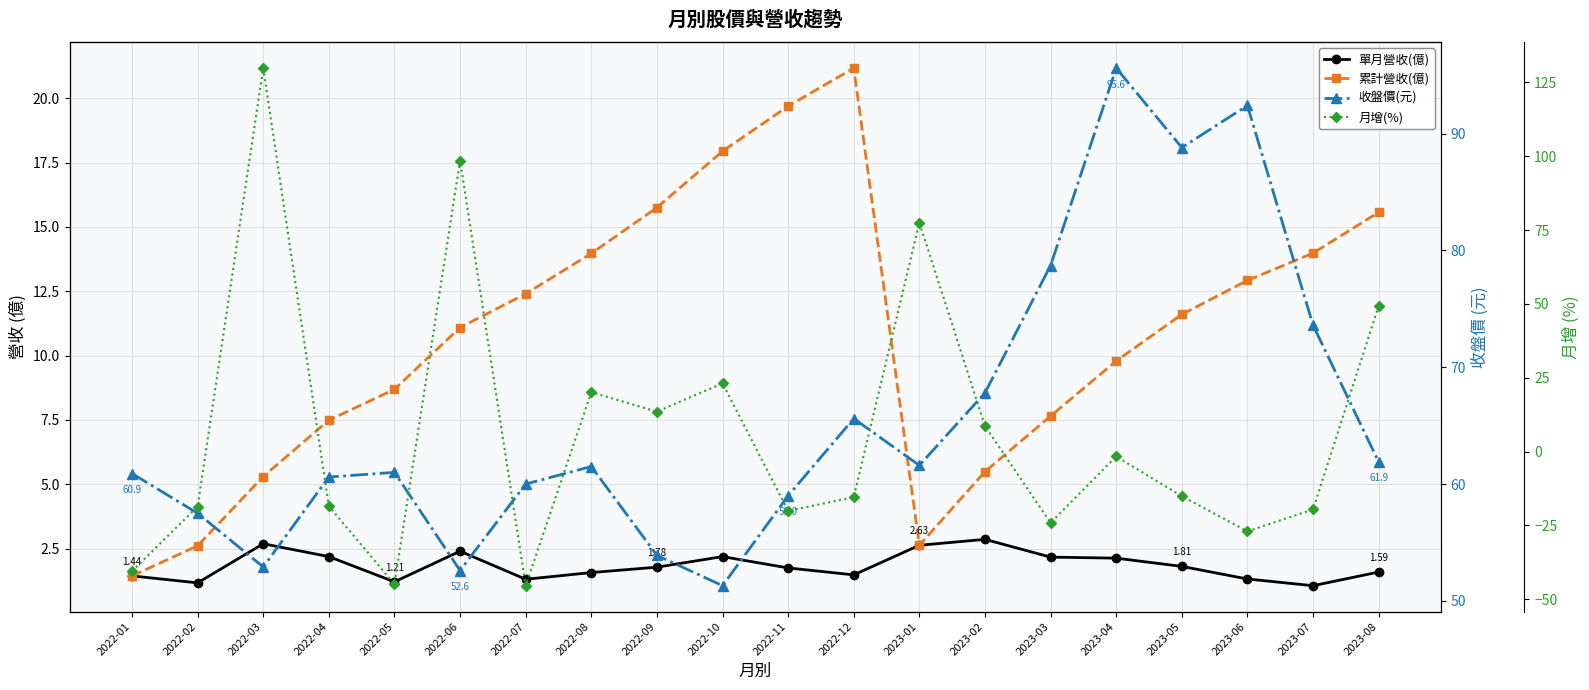

Which series has the largest total across all categories?

收盤價(元)